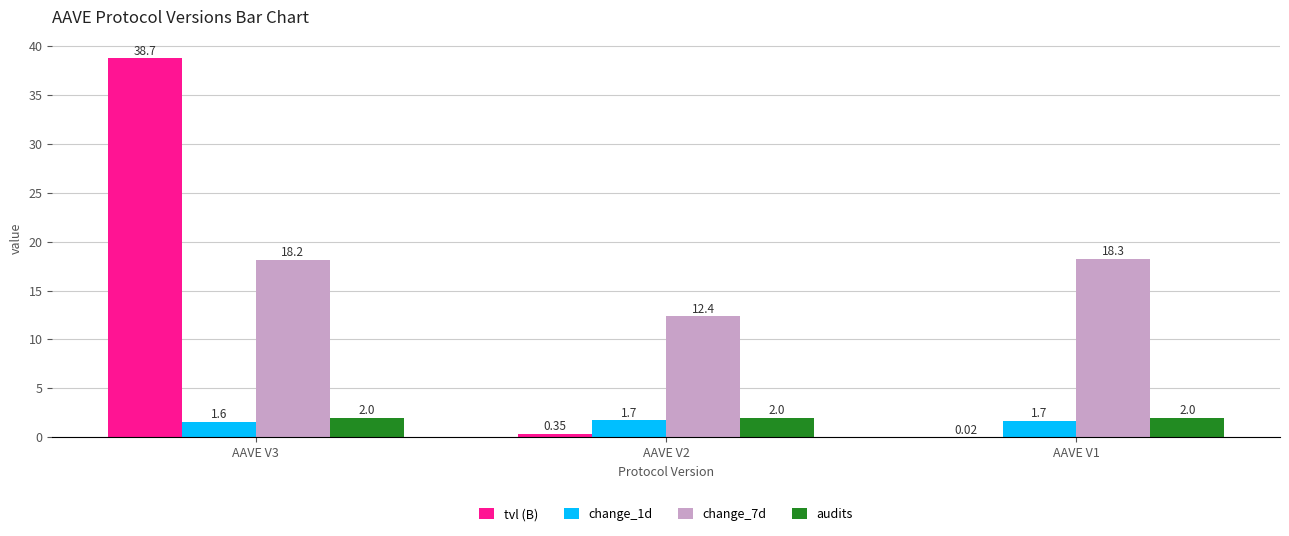

What is the average value of the change_7d series?

16.3